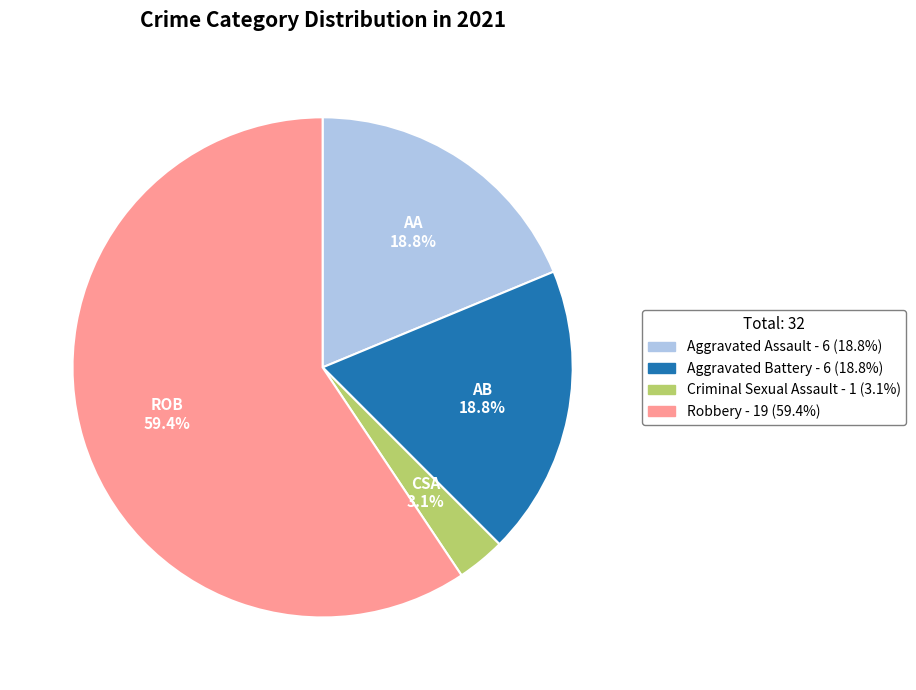

Is there a majority slice in this chart?

Yes